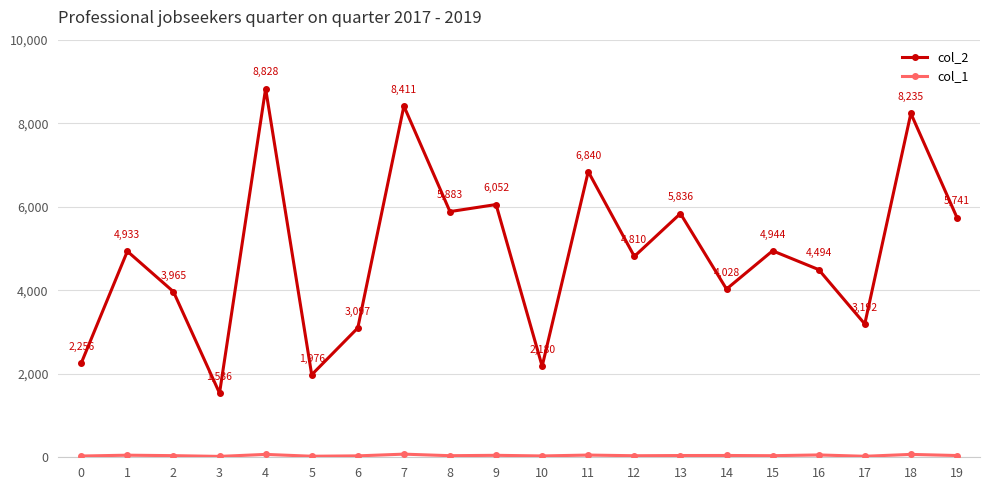

Which series changed the most between 7 and 14?

col_2